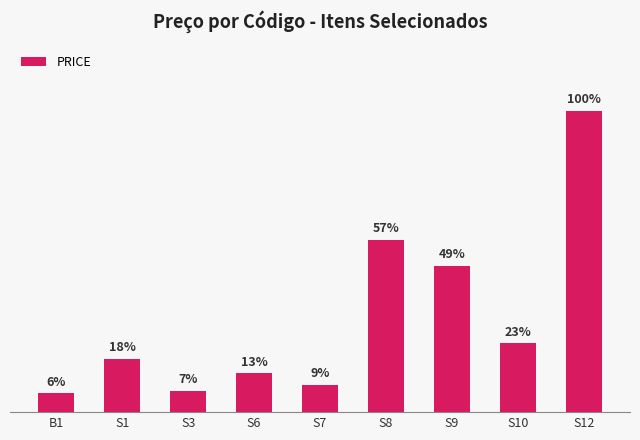

Does the chart contain any negative values?

No